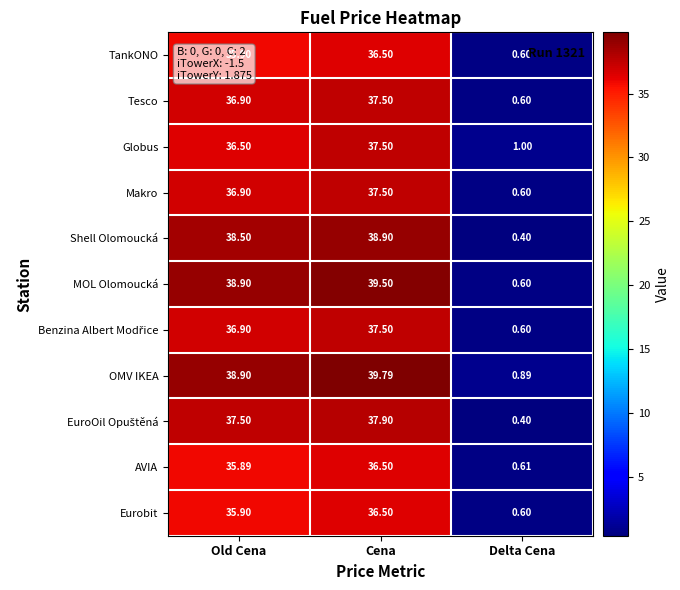

At which category does the chart reach its minimum across all series?

Delta Cena